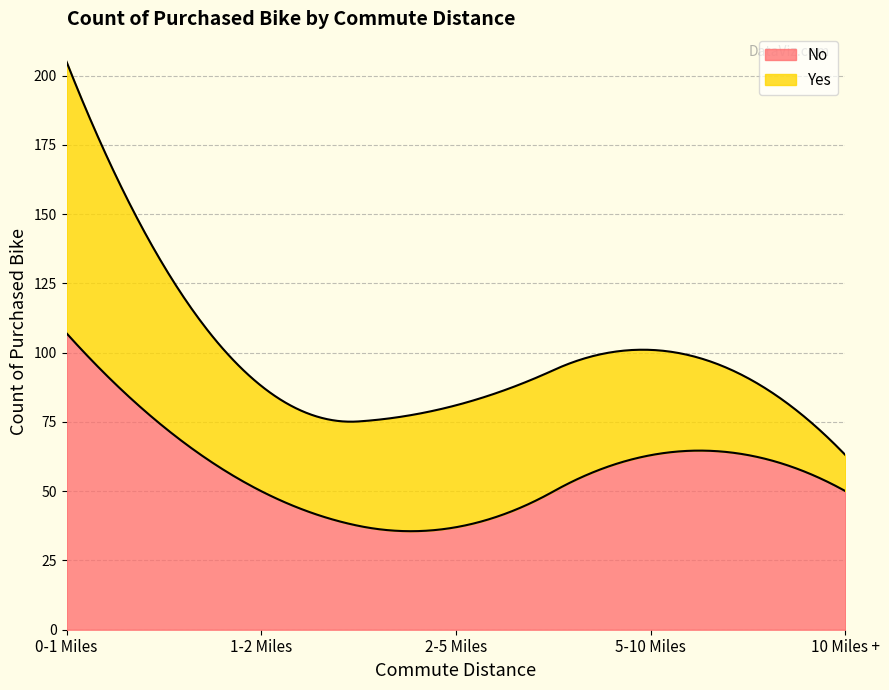

Where is the first local minimum for Yes?

1-2 Miles